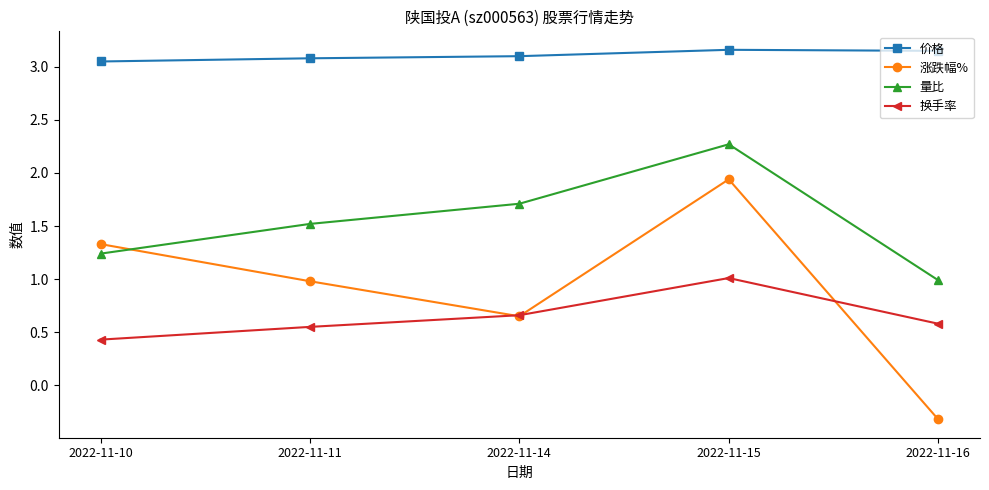

What are all the series names shown in the legend?

价格, 涨跌幅%, 量比, 换手率